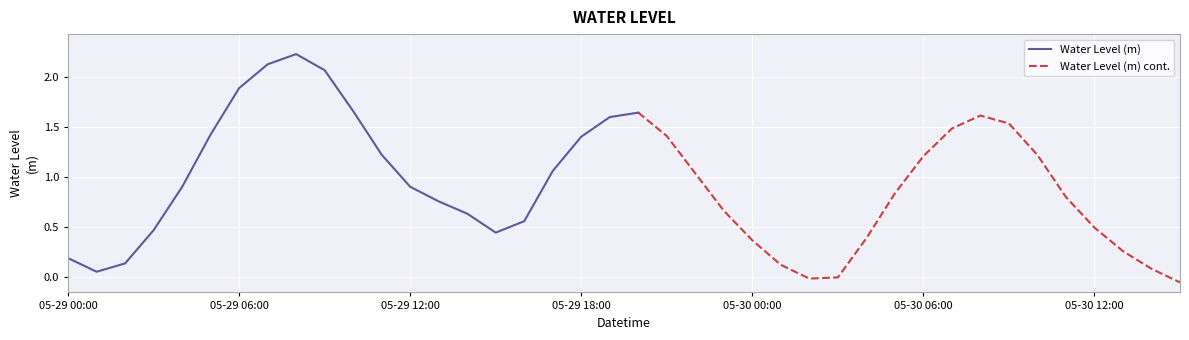

Reading left to right, transcribe all the data shown in this chart.

0.2	0.1	0.1	0.5	0.9	1.4	1.9	2.1	2.2	2.1	1.7	1.2	0.9	0.8	0.6	0.4	0.6	1.1	1.4	1.6	1.6	1.4	1.0	0.7	0.4	0.1	-0.0	-0.0	0.4	0.8	1.2	1.5	1.6	1.5	1.2	0.8	0.5	0.3	0.1	-0.1